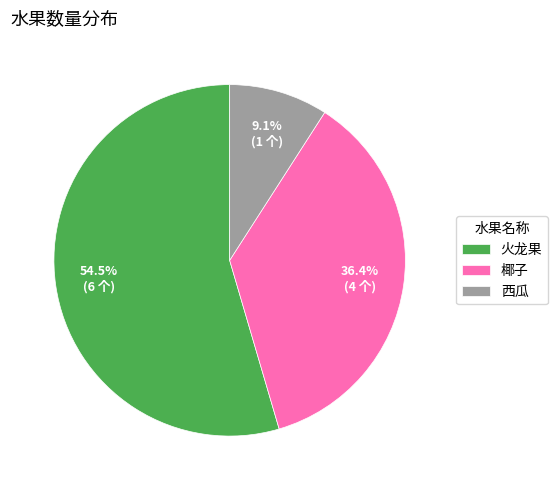

Between 火龙果 and 椰子, which is larger?

火龙果